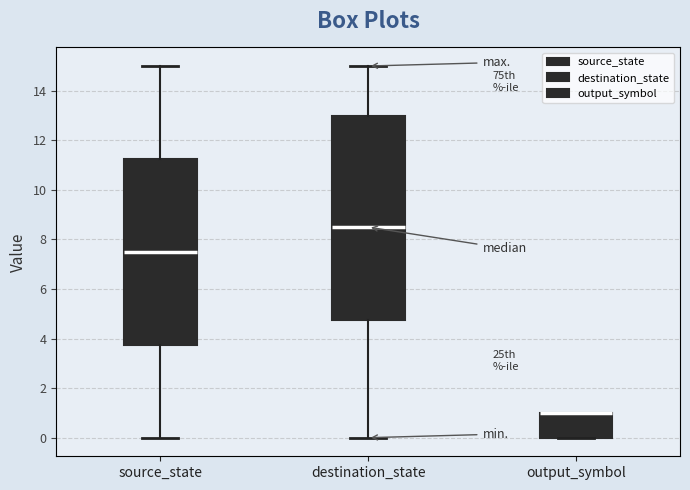

Reading left to right, read every box against the y-axis: the position of its median line, the range the box covers, and the ends of its whiskers. The values are not printed on the chart, so give them approximately, as read against the axis.

source_state: median 7.6, box 3.8 to 11.2, whiskers 0.0 to 15.0
destination_state: median 8.6, box 4.8 to 13.0, whiskers 0.0 to 15.0
output_symbol: median 1.0 (drawn on the box's upper edge), box 0.0 to 1.0, whiskers 0.0 to 1.0